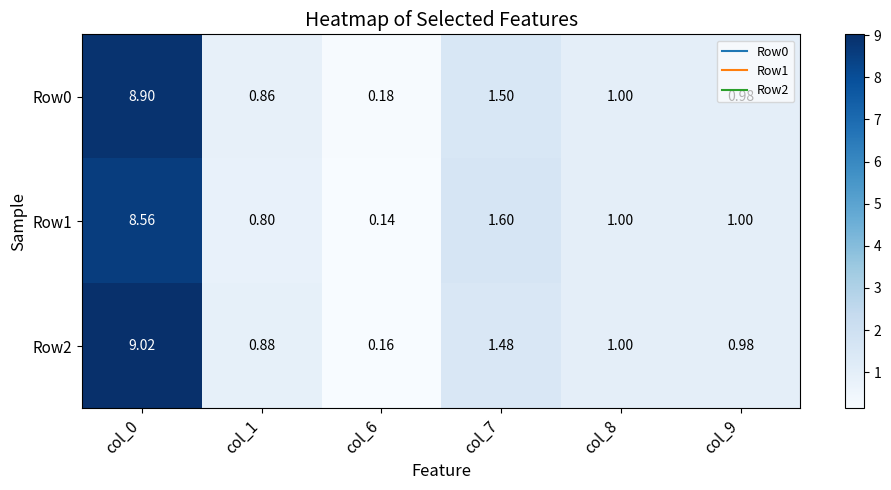

How many data points does each series have?

6